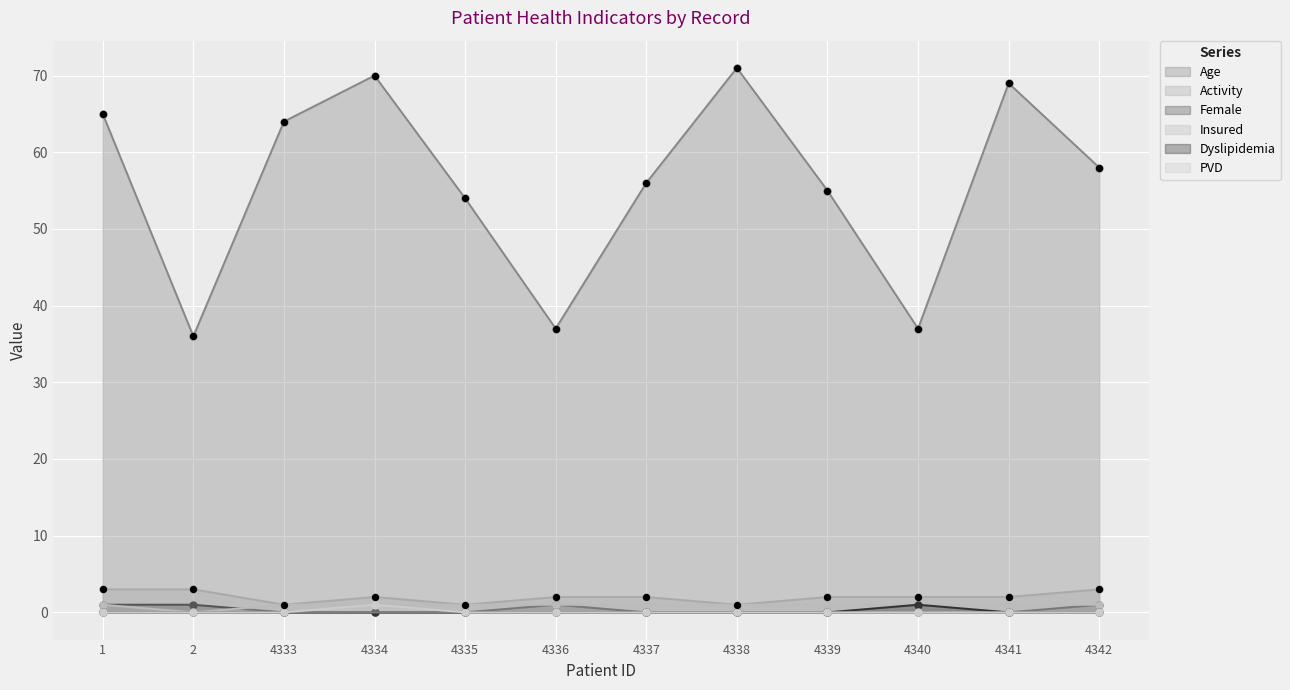

Which series reaches the minimum Y coordinate?

Female